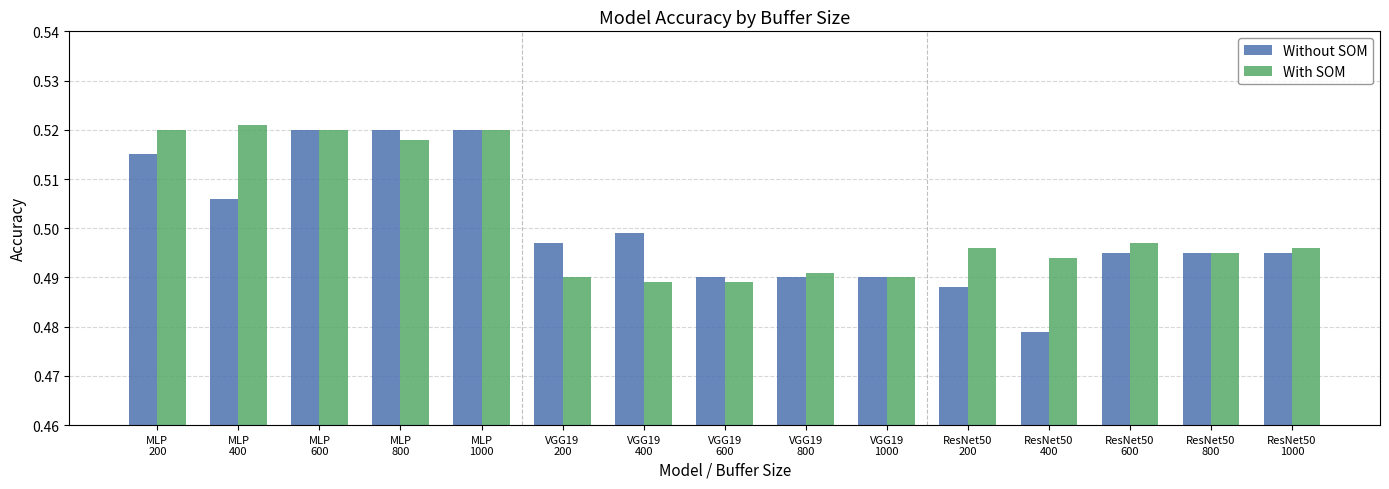

The value of Without SOM at VGG19
200 is 0.7. True or false?

False